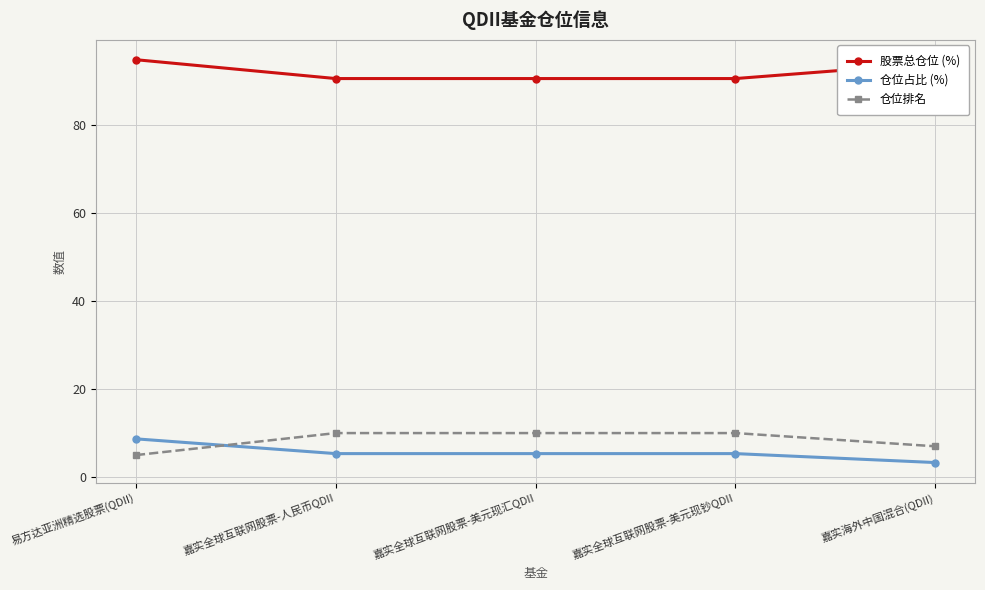

True or false: 股票总仓位 (%) has more than 2 points higher than both neighbors.

False